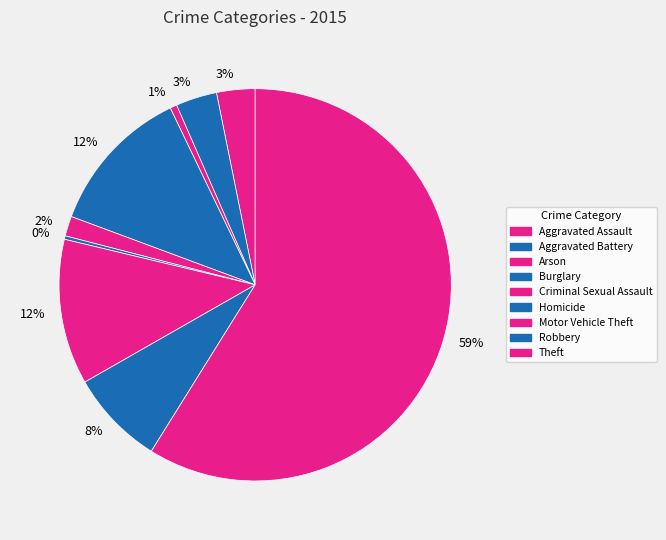

Count the number of slices in the pie.

9